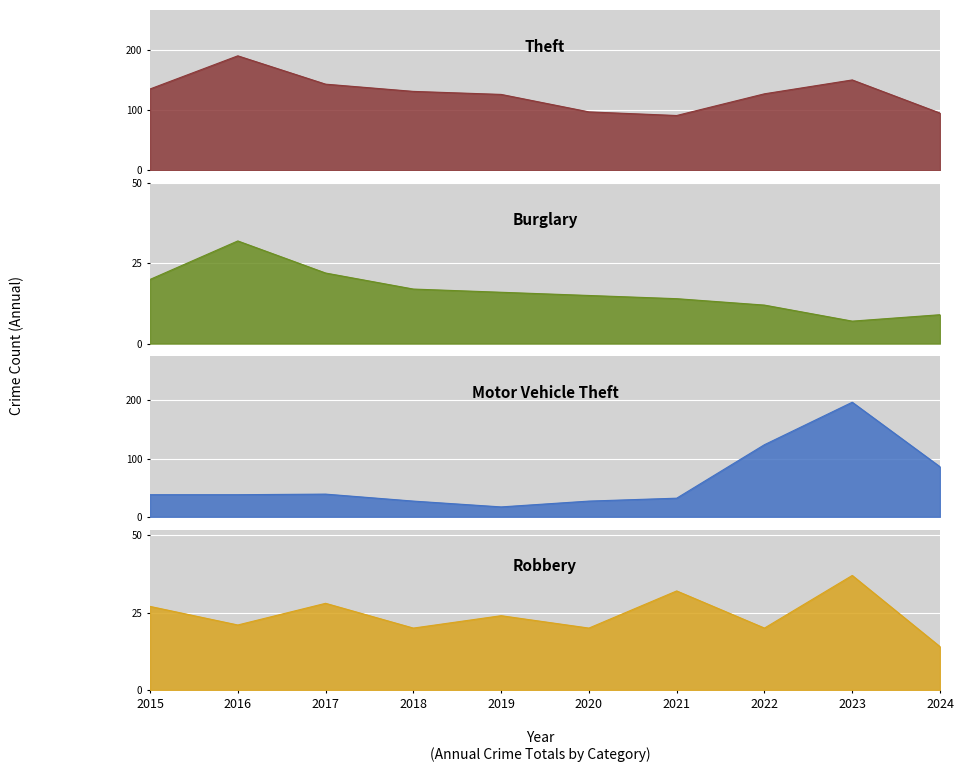

What is the total value across all series at 2021?

169